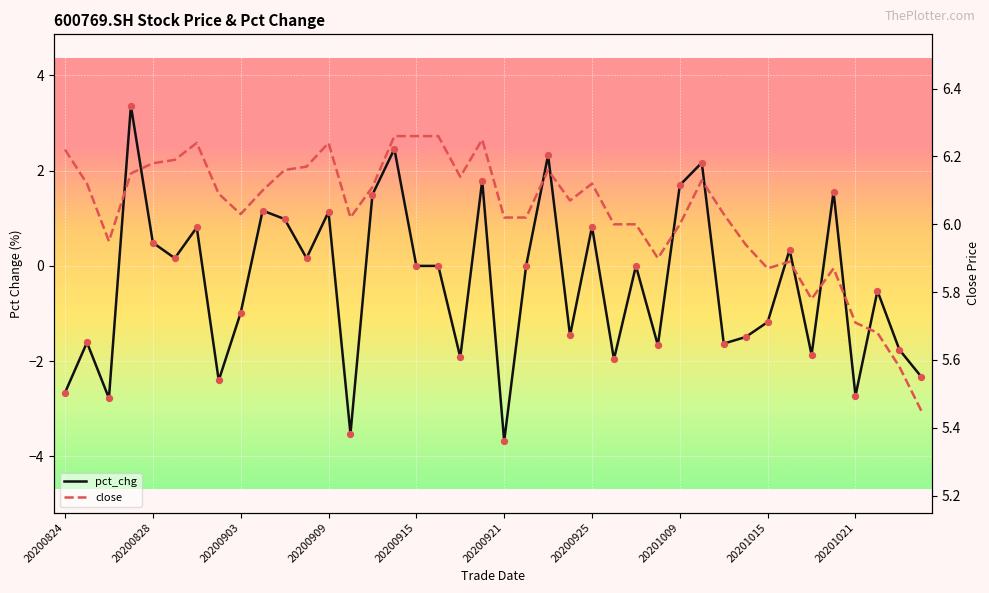

Which series contains the lowest Y value?

pct_chg